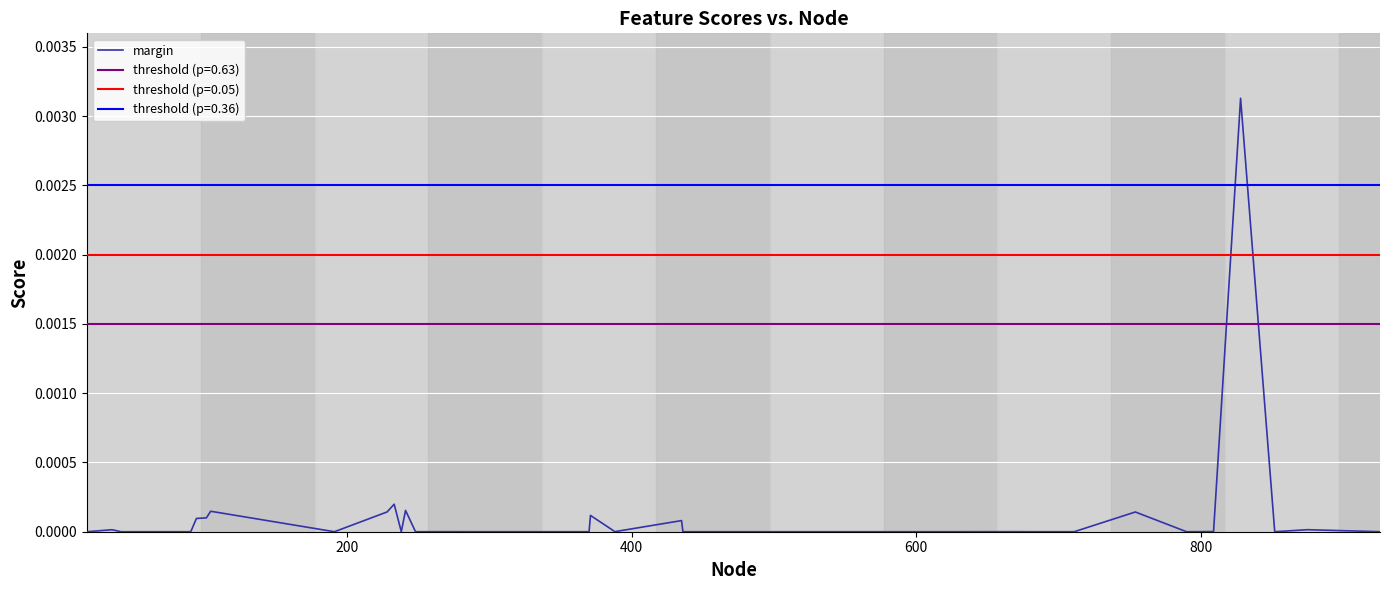

The value at 7 is 0.0. True or false?

False